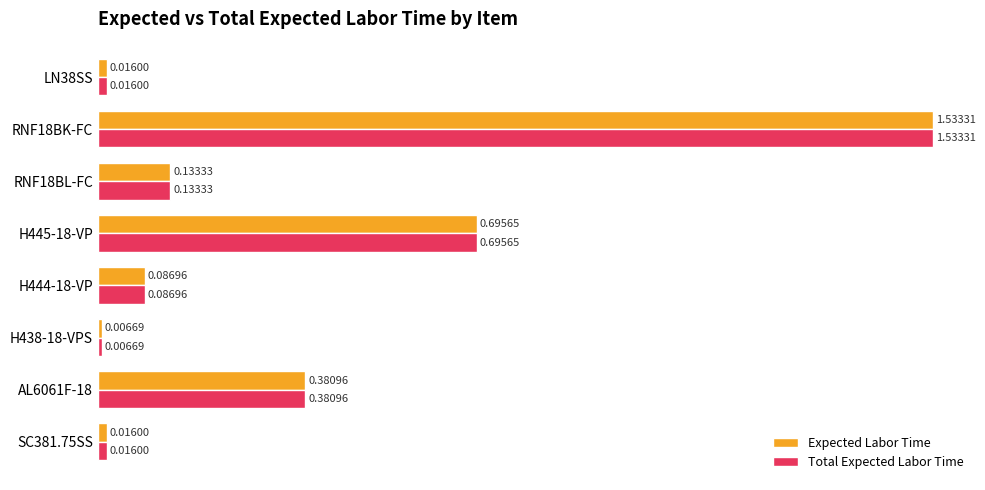

At how many categories does at least one series exceed 0?

8